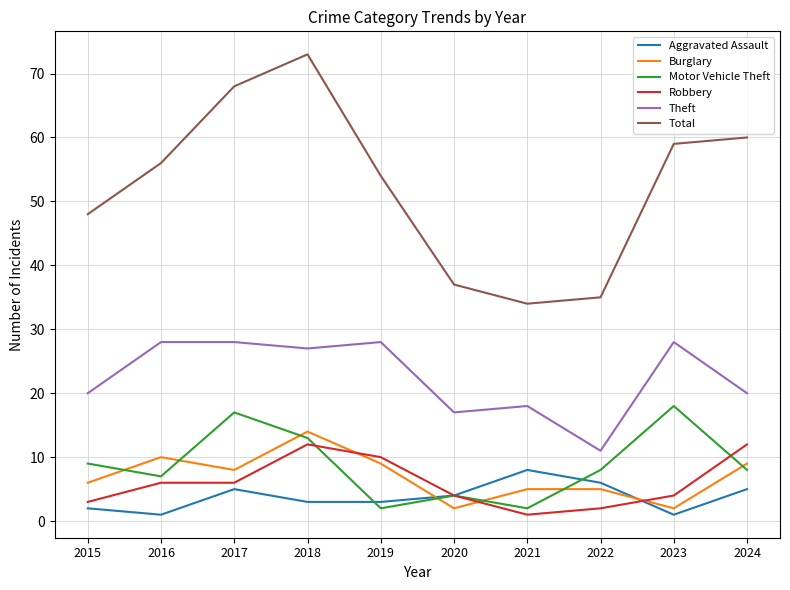

True or false: Total and Aggravated Assault cross at least once.

False